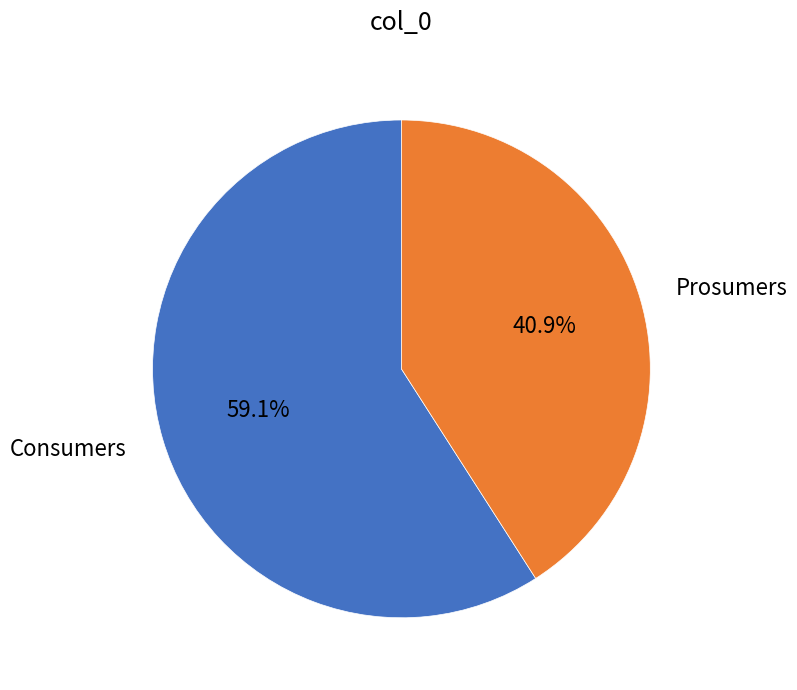

Does any single category account for the majority?

Yes